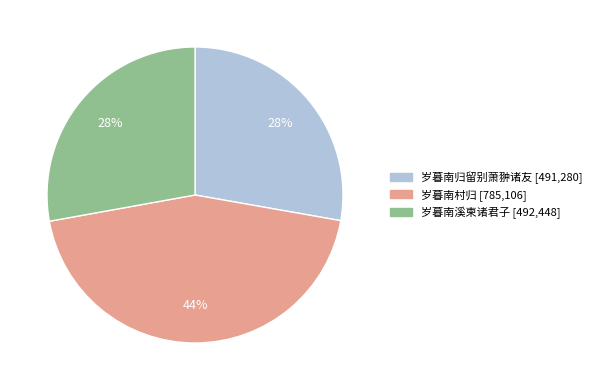

To the nearest percent, what is the combined percentage of 岁暮南村归 and 岁暮南溪柬诸君子?

72%